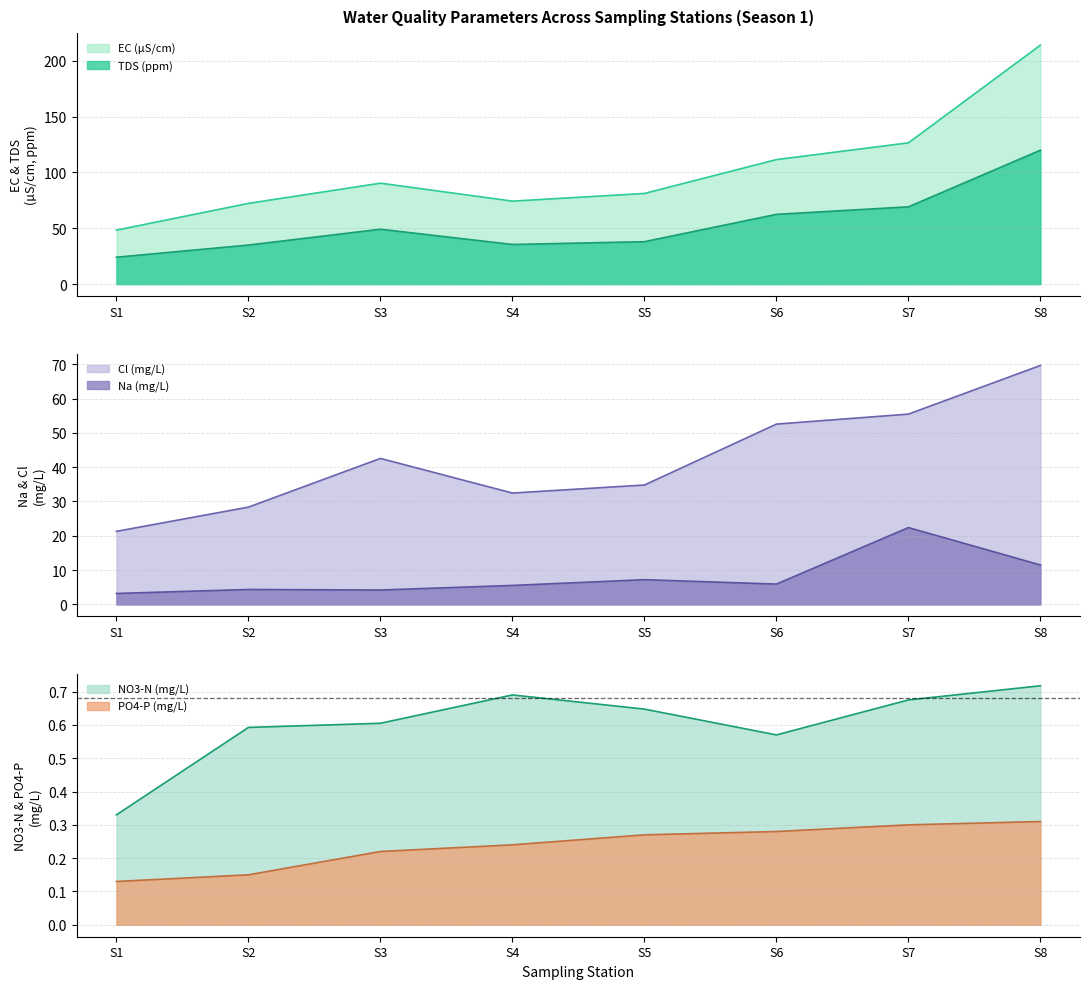

How many data points in Na (mg/L) are less than 5?

3